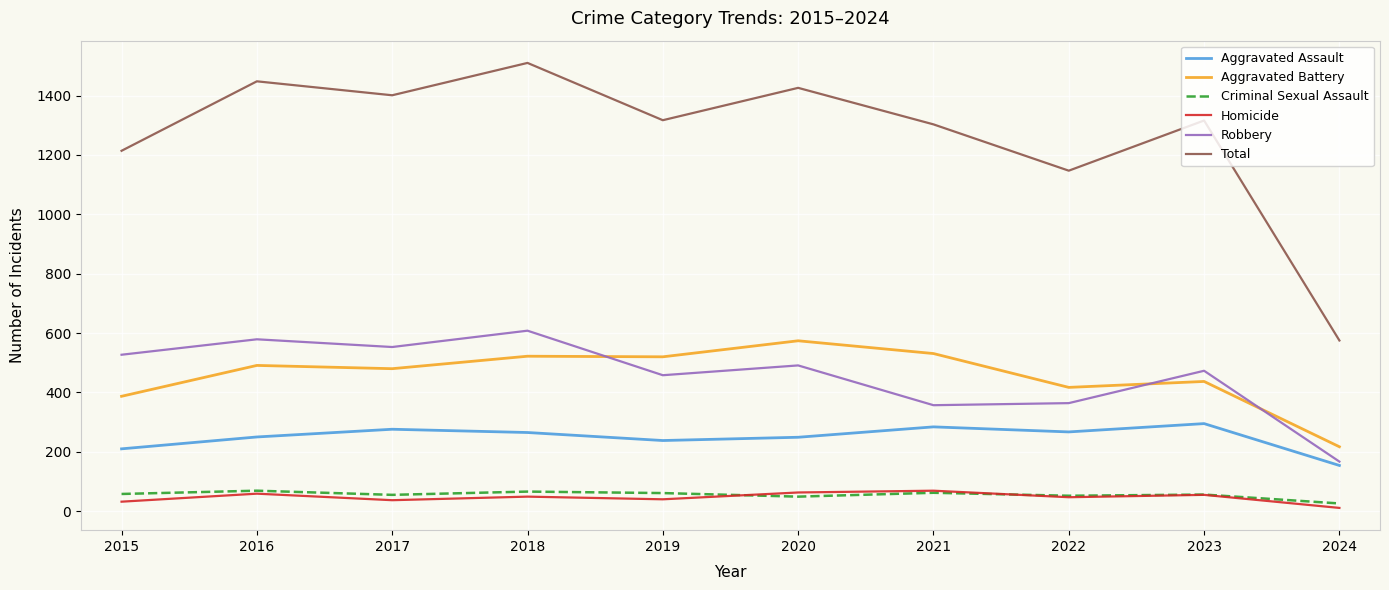

What is the sum of all Homicide values?

462